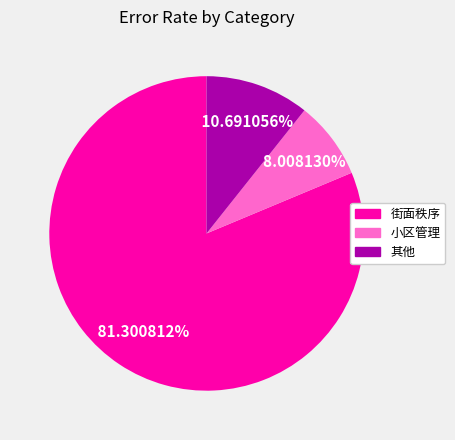

What is the largest slice in the pie chart?

街面秩序